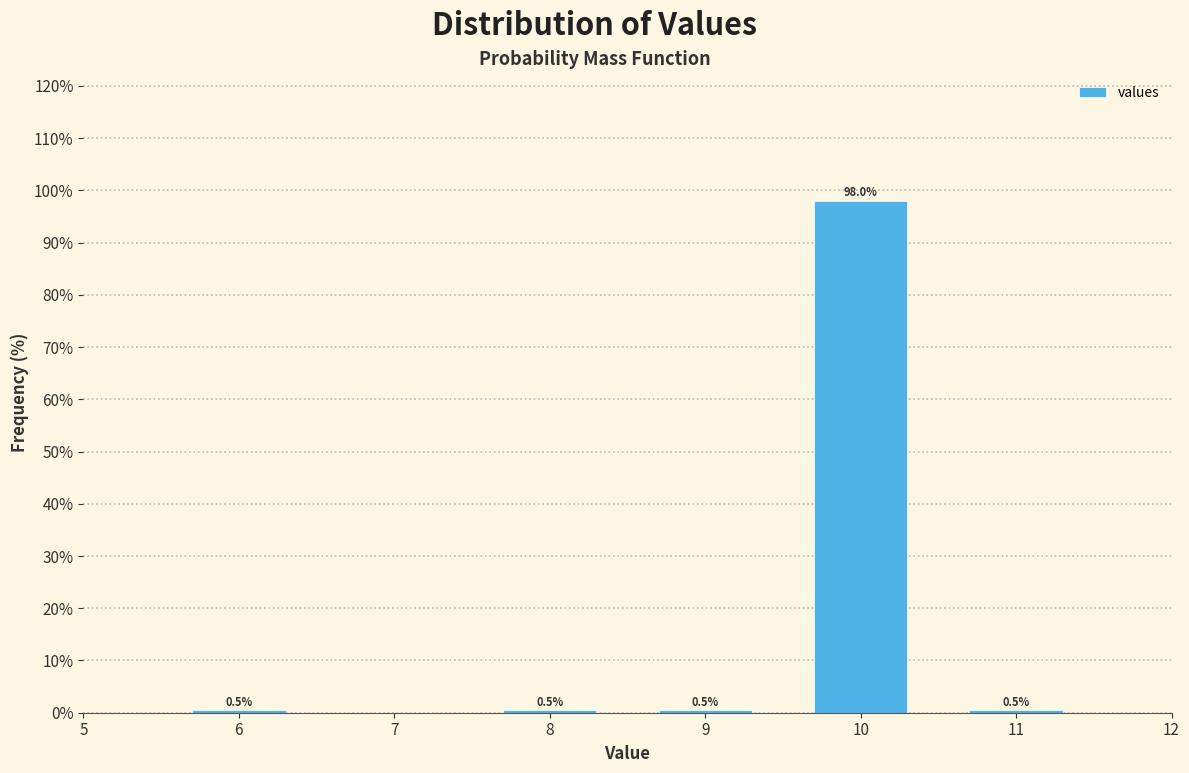

Reading left to right, transcribe all the data shown in this chart.

0.5	0.5	0.5	98.0	0.5